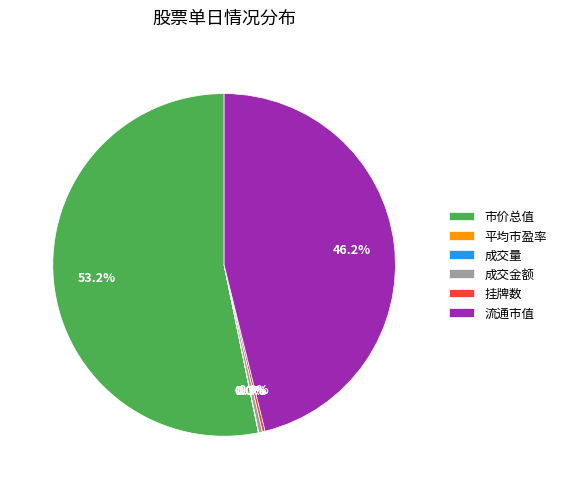

Between 市价总值 and 流通市值, which is larger?

市价总值